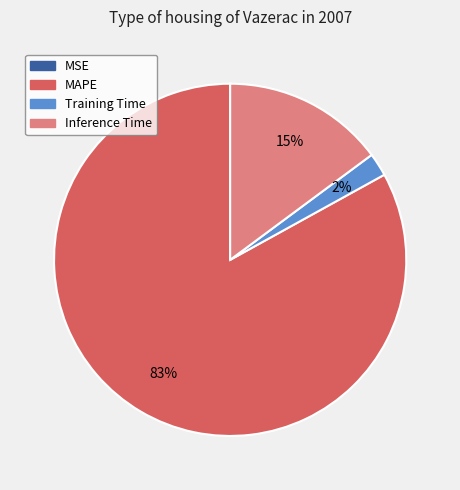

To the nearest percent, what is the average slice percentage?

25%